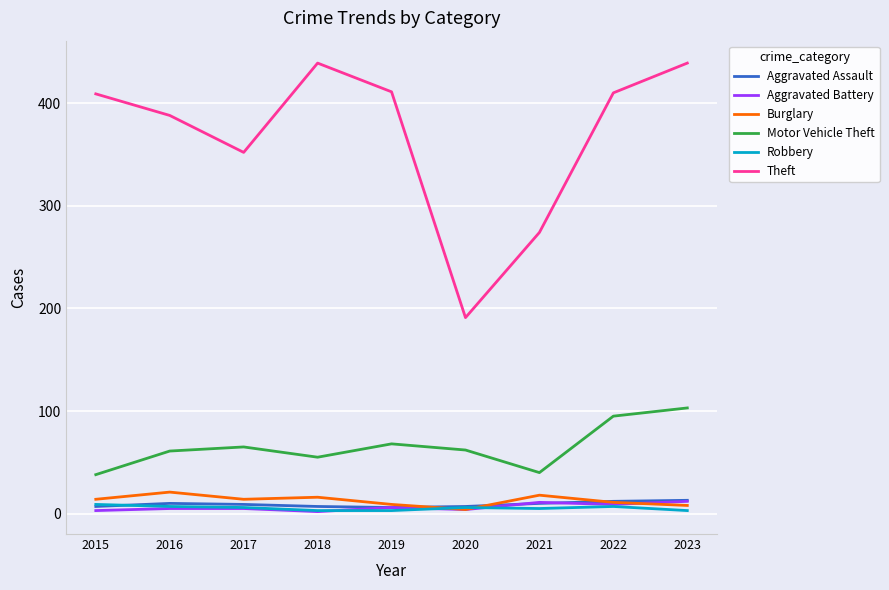

Which series has the widest spread of values?

Theft